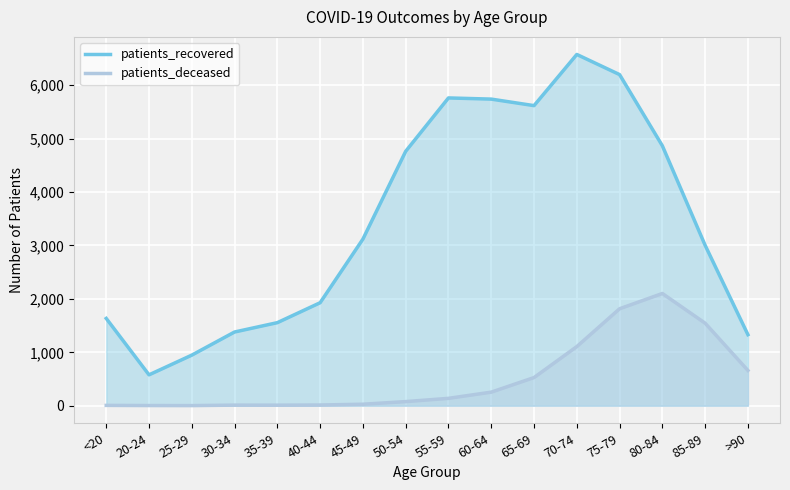

How many lines are shown in the chart?

2